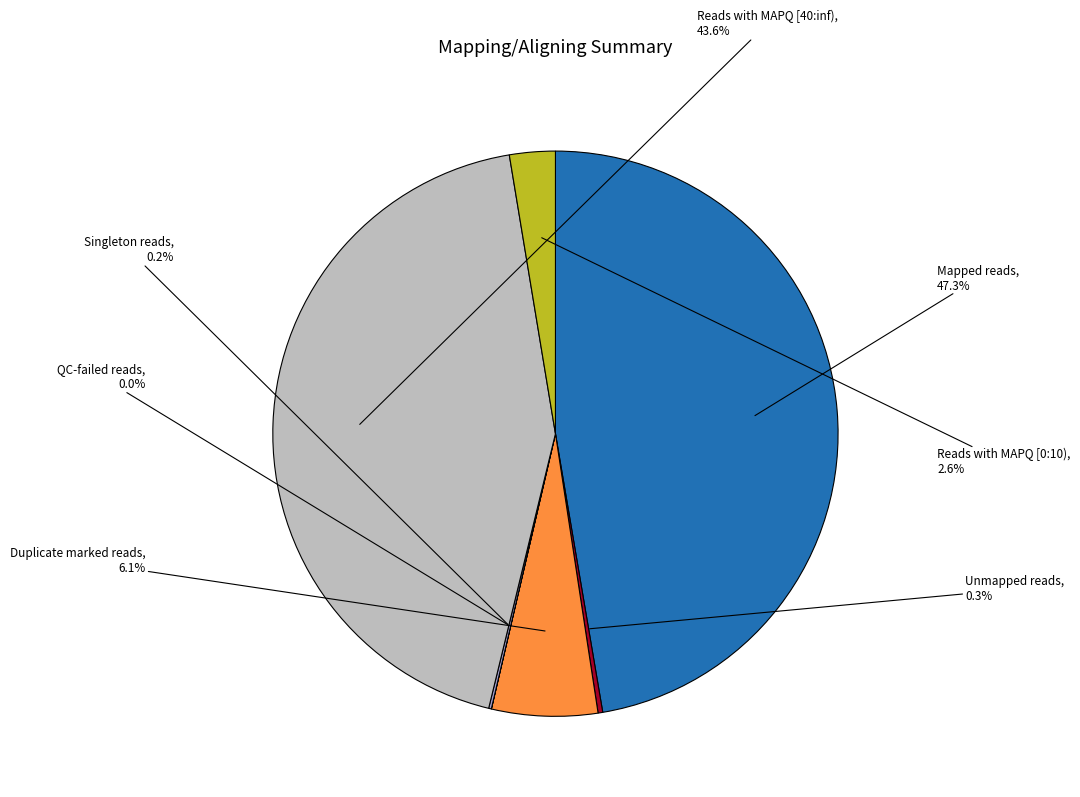

Is there a majority slice in this chart?

No